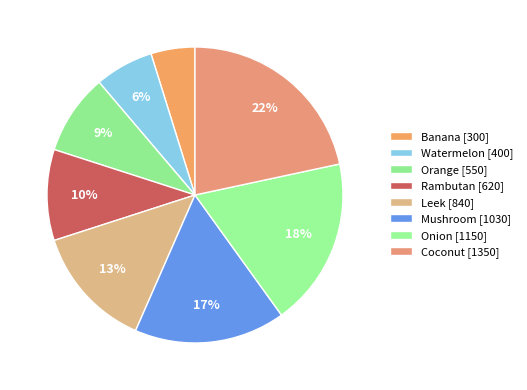

Count the number of slices in the pie.

8